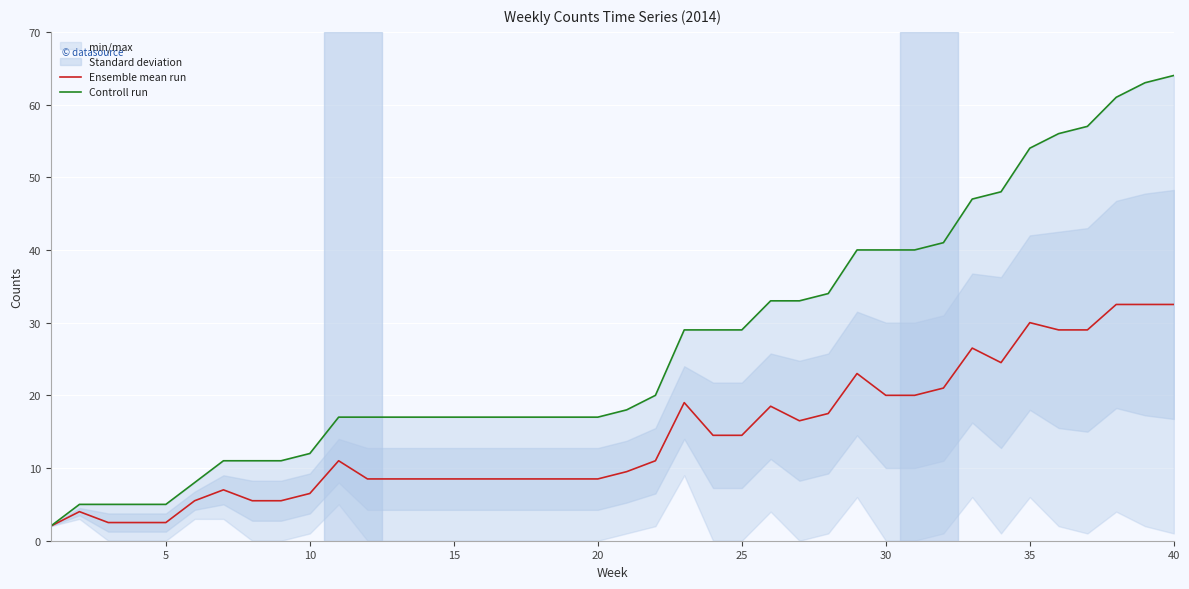

What is the maximum value for Ensemble mean run?

32.5